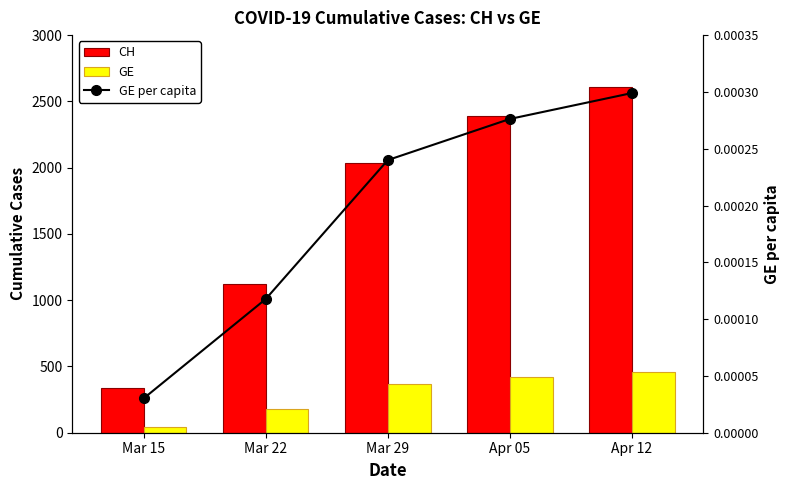

Which series has the largest total across all categories?

CH